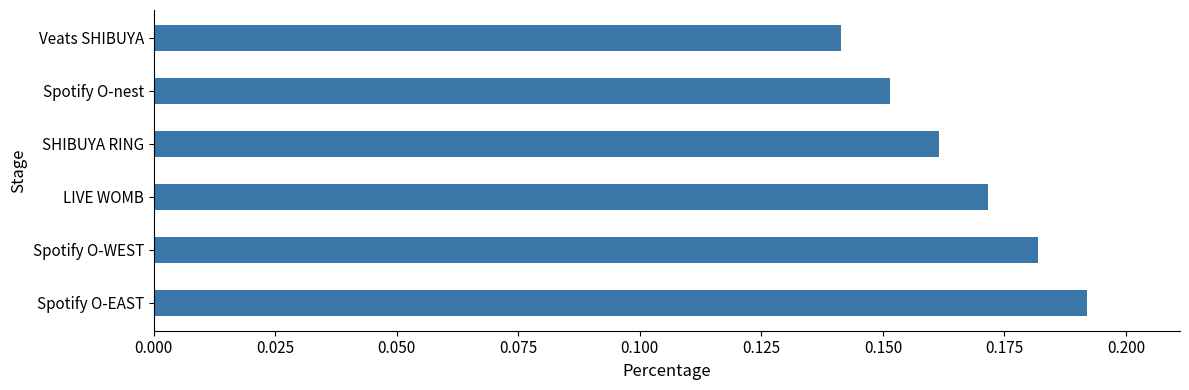

Rank the categories by value from lowest to highest.

Veats SHIBUYA, Spotify O-nest, SHIBUYA RING, LIVE WOMB, Spotify O-WEST, Spotify O-EAST